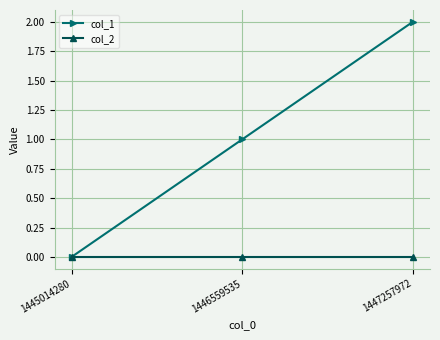

Which series has the largest total across all categories?

col_1